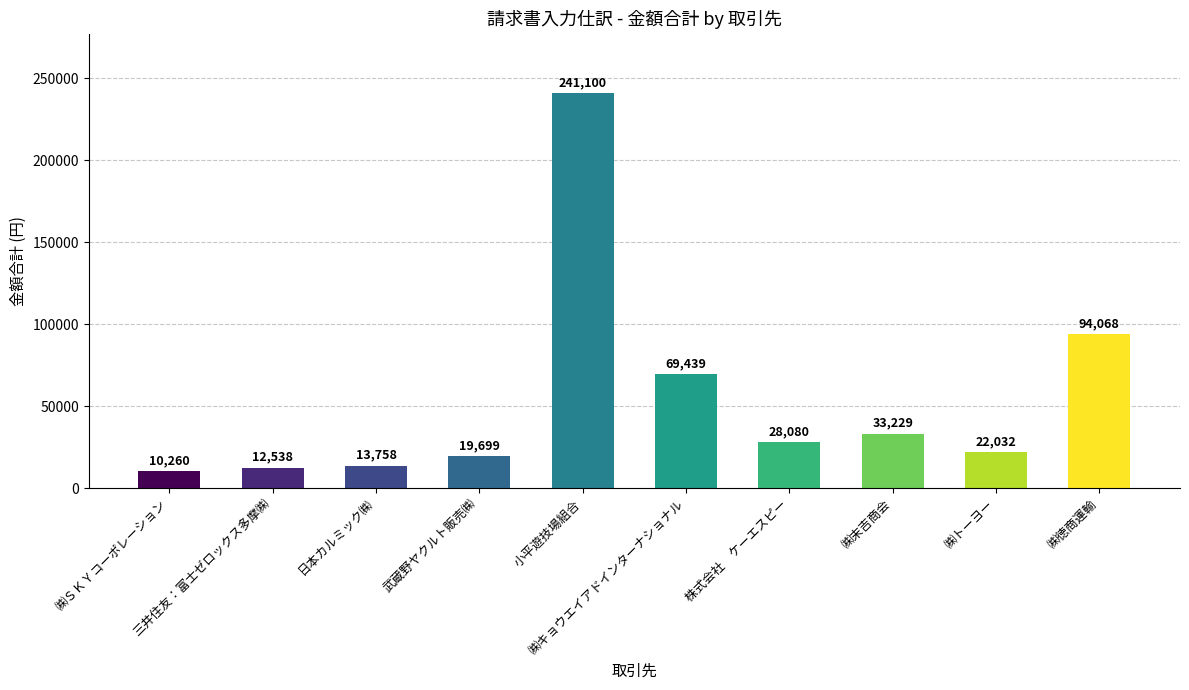

Which label corresponds to the largest value in the chart?

小平遊技場組合